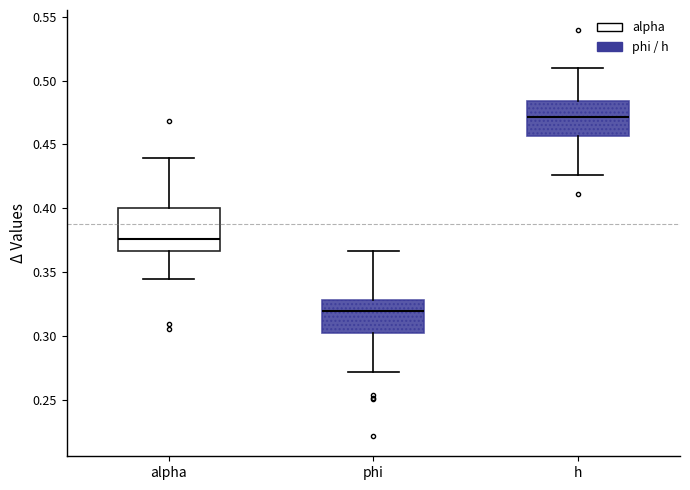

Reading left to right, read every box against the y-axis: the position of its median line, the range the box covers, and the ends of its whiskers. The values are not printed on the chart, so give them approximately, as read against the axis.

alpha: median 0.375, box 0.365 to 0.400, whiskers 0.345 to 0.440
phi: median 0.320, box 0.300 to 0.330, whiskers 0.270 to 0.365
h: median 0.470, box 0.455 to 0.485, whiskers 0.425 to 0.510